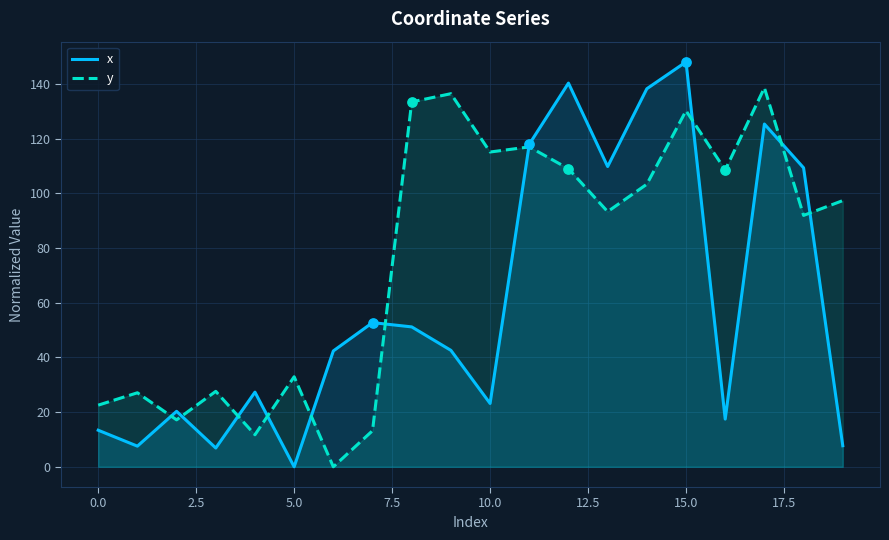

What is the total value across all series at 10.0?

138.3